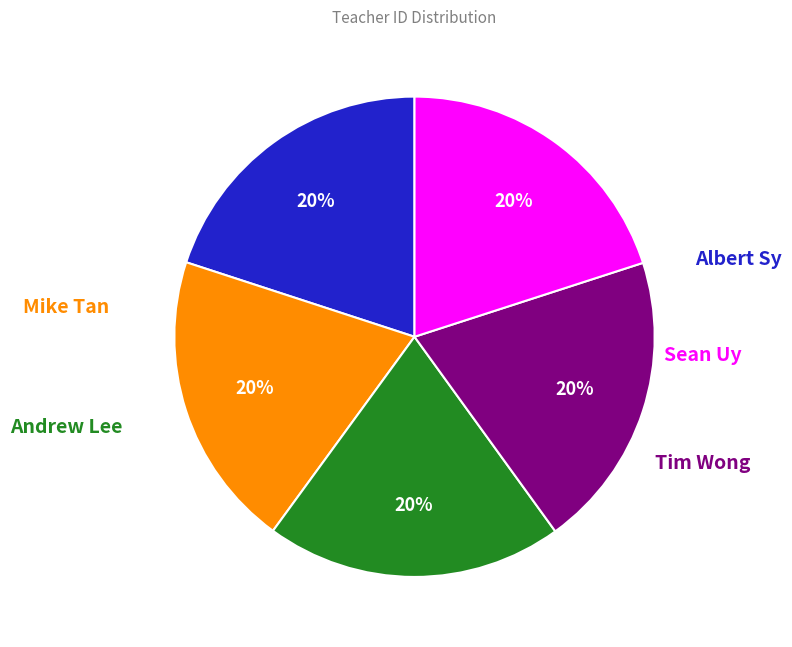

How many slices are in this pie chart?

5